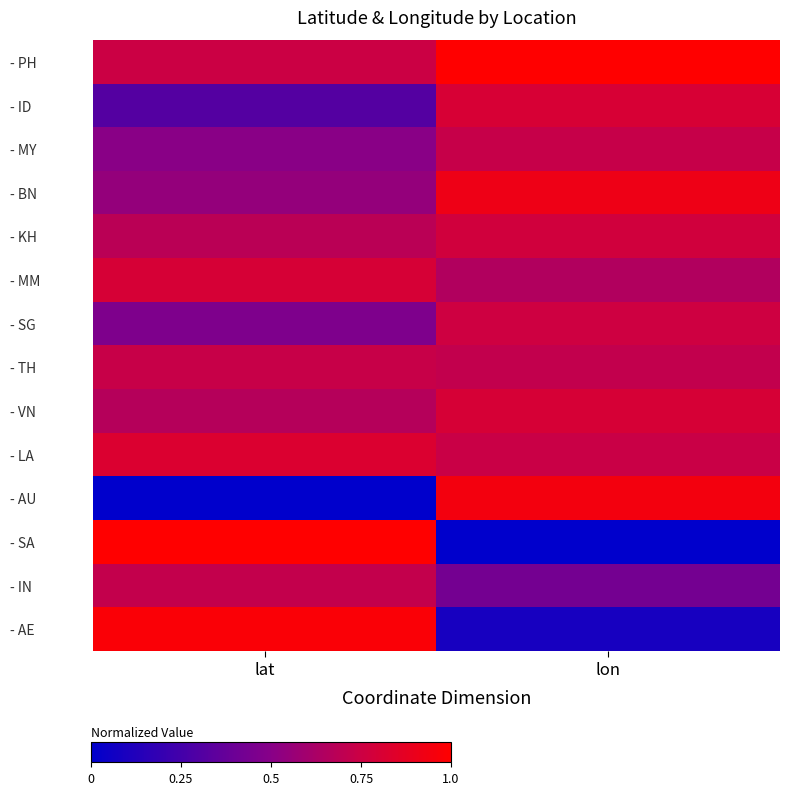

At how many categories does at least one series exceed 0?

2